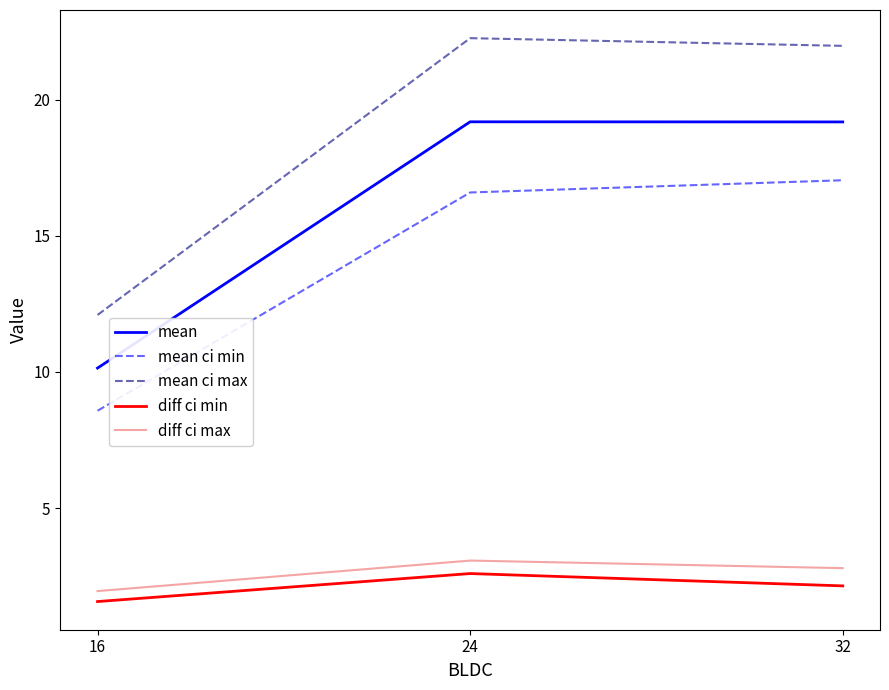

Reading left to right, transcribe all the data shown in this chart.

mean: 16=10.1	24=19.2	32=19.2
mean ci min: 16=8.6	24=16.6	32=17.0
mean ci max: 16=12.1	24=22.3	32=22.0
diff ci min: 16=1.6	24=2.6	32=2.1
diff ci max: 16=2.0	24=3.1	32=2.8